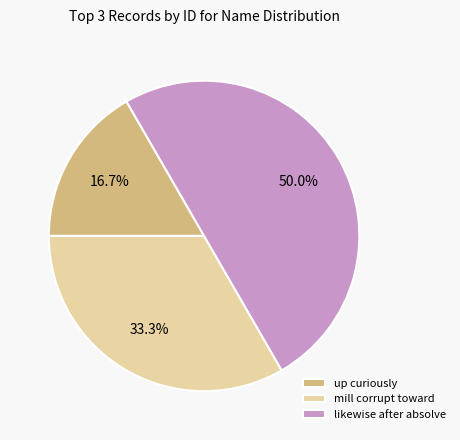

Does mill corrupt toward account for over 50% of the chart?

No